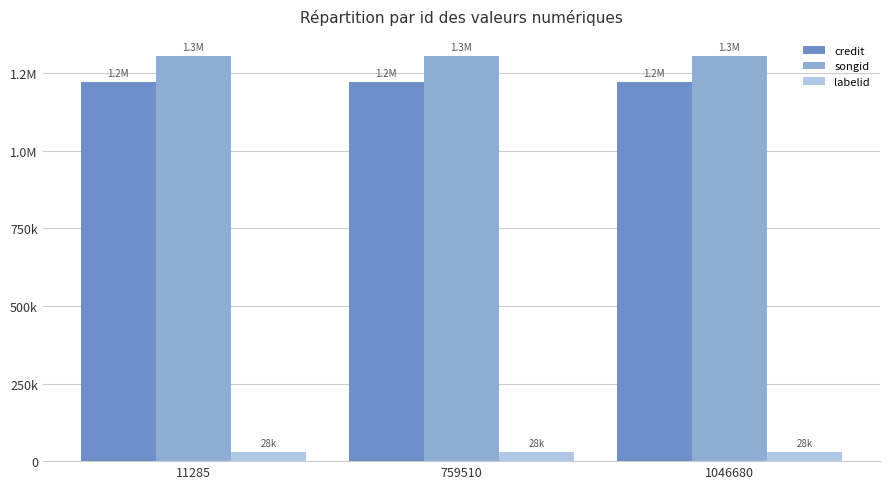

Reading left to right, transcribe all the data shown in this chart.

credit: 11285=1221463	759510=1221463	1046680=1221463
songid: 11285=1304737	759510=1304737	1046680=1304737
labelid: 11285=28476	759510=28476	1046680=28476